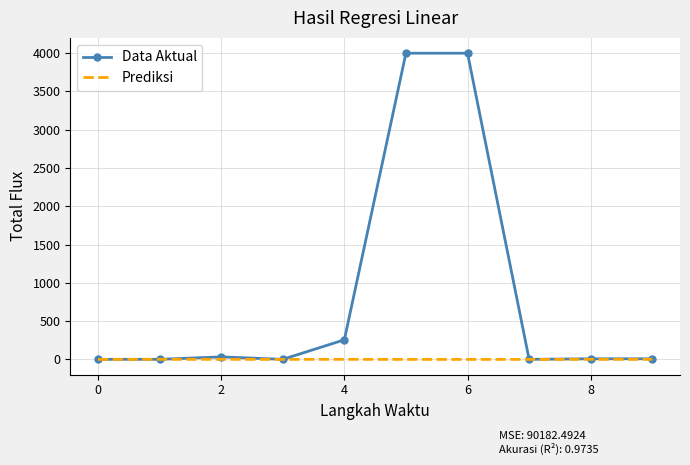

Which series has the largest total across all categories?

Data Aktual